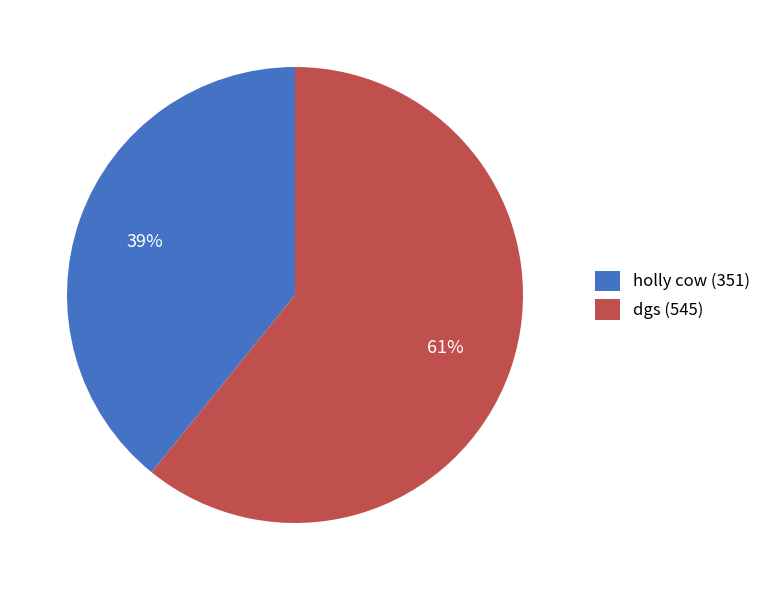

Is there a majority slice in this chart?

Yes